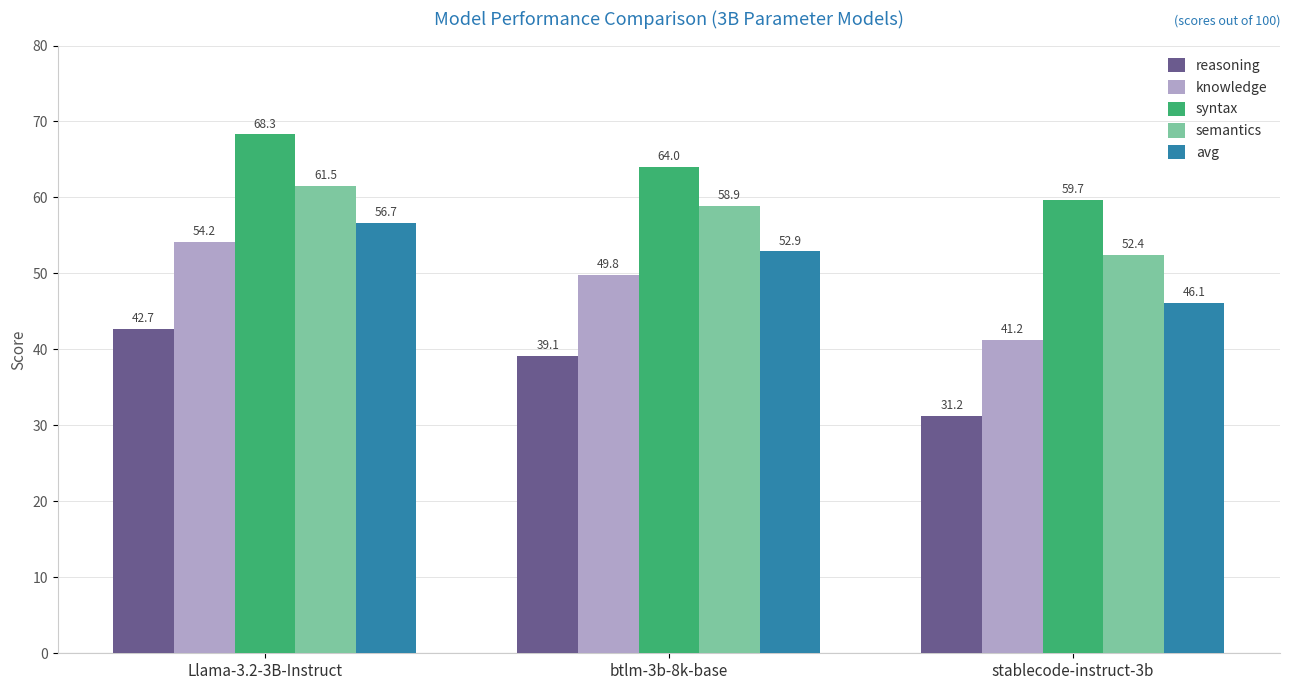

At how many categories does at least one series exceed 51?

3